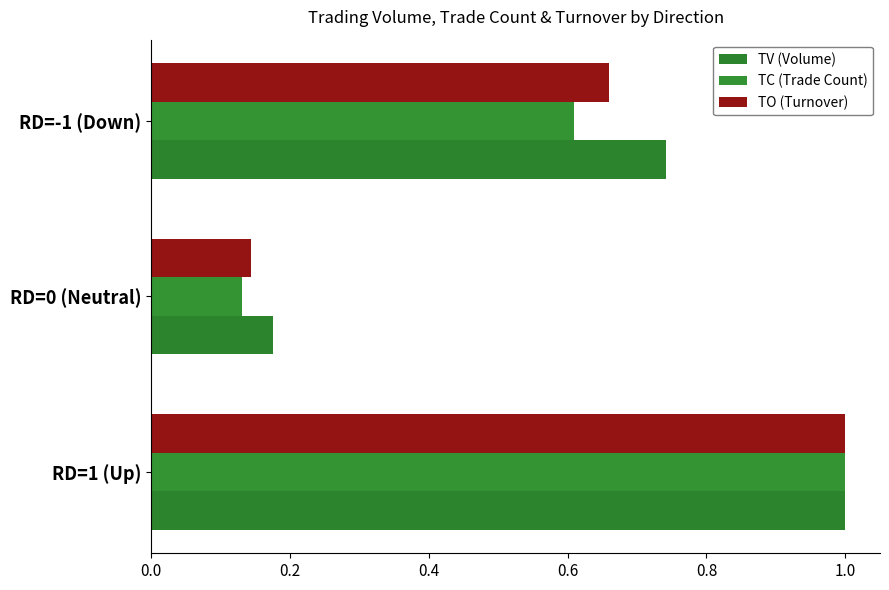

Rank the categories by TC (Trade Count) value from lowest to highest.

RD=0 (Neutral), RD=-1 (Down), RD=1 (Up)